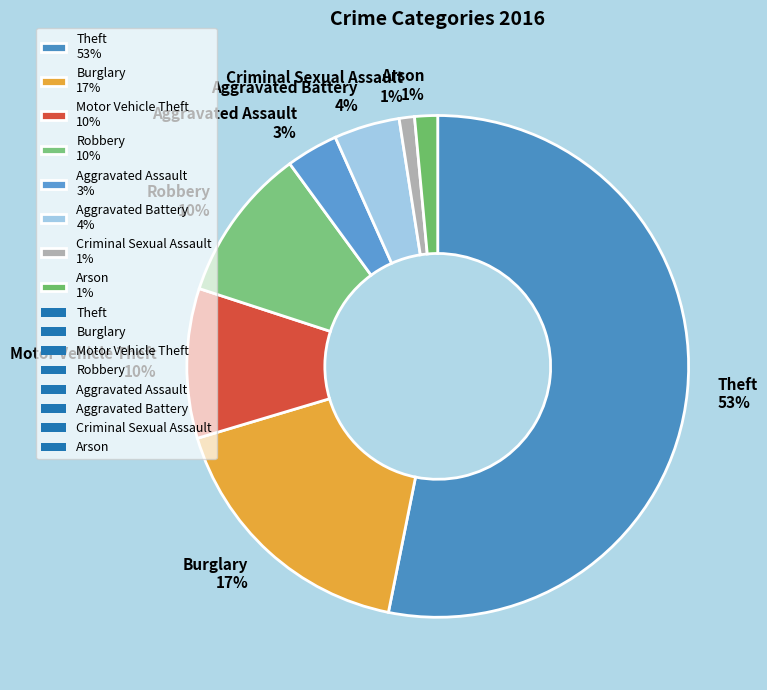

To the nearest percent, what is the combined percentage of Burglary 17% and Robbery 10%?

27%